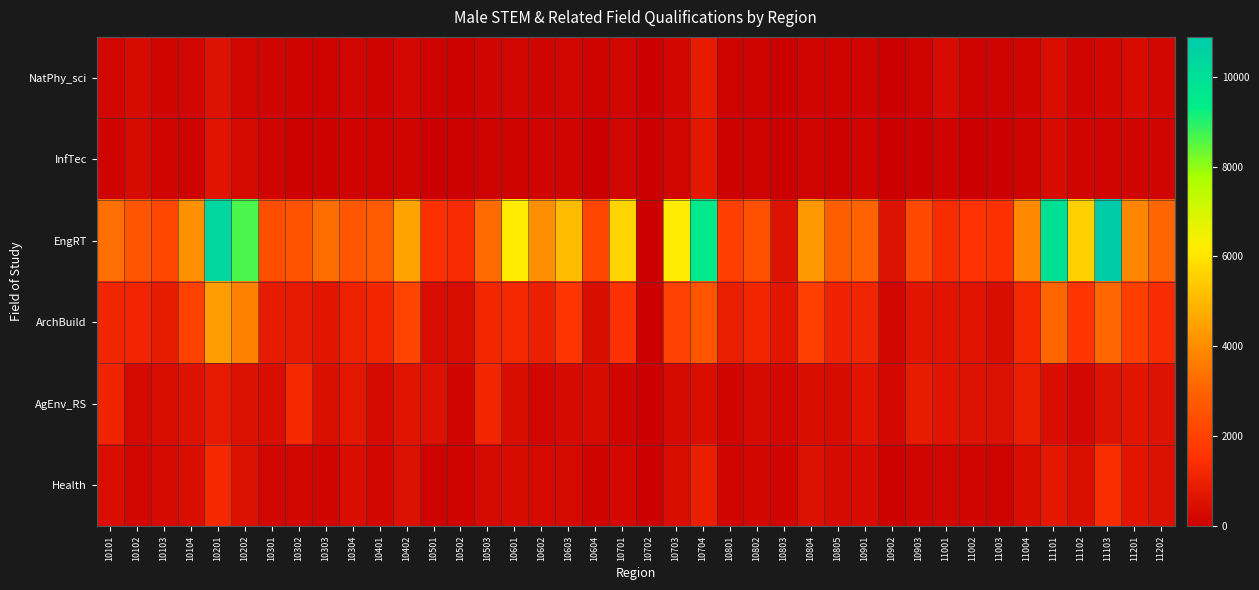

Reading left to right, list all the values displayed in this chart.

NatPhy_sci: 10101=226	10102=372	10103=190	10104=231	10201=572	10202=230	10301=154	10302=120	10303=102	10304=224	10401=124	10402=265	10501=86	10502=45	10503=157	10601=200	10602=148	10603=229	10604=64	10701=205	10702=0	10703=234	10704=854	10801=69	10802=104	10803=6	10804=164	10805=116	10901=151	10902=29	10903=74	11001=375	11002=79	11003=74	11004=190	11101=428	11102=170	11103=244	11201=348	11202=244
InfTec: 10101=125	10102=343	10103=147	10104=81	10201=620	10202=289	10301=133	10302=62	10303=56	10304=127	10401=64	10402=188	10501=17	10502=56	10503=102	10601=115	10602=157	10603=142	10604=22	10701=226	10702=0	10703=202	10704=758	10801=43	10802=82	10803=36	10804=129	10805=59	10901=181	10902=11	10903=36	11001=109	11002=36	11003=34	11004=124	11101=345	11102=171	11103=132	11201=145	11202=132
EngRT: 10101=3313	10102=2594	10103=2190	10104=4122	10201=10334	10202=8650	10301=2423	10302=2566	10303=3257	10304=2676	10401=2746	10402=4511	10501=1513	10502=1346	10503=3244	10601=6169	10602=4070	10603=5063	10604=2126	10701=5648	10702=0	10703=6170	10704=9481	10801=1921	10802=2459	10803=563	10804=4246	10805=2873	10901=3060	10902=563	10903=2211	11001=1321	11002=1534	11003=1516	11004=3900	11101=9963	11102=5537	11103=10883	11201=3861	11202=3103
ArchBuild: 10101=1157	10102=1114	10103=841	10104=1956	10201=4406	10202=3742	10301=868	10302=823	10303=693	10304=1028	10401=1158	10402=2069	10501=391	10502=395	10503=1180	10601=1204	10602=1008	10603=1637	10604=442	10701=1487	10702=0	10703=1986	10704=2620	10801=902	10802=1140	10803=685	10804=1945	10805=1058	10901=1121	10902=206	10903=685	11001=621	11002=599	11003=418	11004=1288	11101=3105	11102=1647	11103=3161	11201=1908	11202=1346
AgEnv_RS: 10101=1101	10102=308	10103=393	10104=563	10201=811	10202=536	10301=406	10302=1276	10303=483	10304=726	10401=329	10402=597	10501=521	10502=159	10503=1144	10601=400	10602=211	10603=331	10604=358	10701=189	10702=0	10703=294	10704=427	10801=187	10802=333	10803=268	10804=443	10805=370	10901=623	10902=268	10903=832	11001=652	11002=566	11003=511	11004=911	11101=425	11102=264	11103=562	11201=662	11202=553
Health: 10101=404	10102=216	10103=338	10104=411	10201=1285	10202=535	10301=221	10302=203	10303=175	10304=429	10401=251	10402=507	10501=85	10502=117	10503=298	10601=364	10602=280	10603=314	10604=113	10701=256	10702=0	10703=394	10704=938	10801=168	10802=247	10803=166	10804=500	10805=335	10901=353	10902=44	10903=166	11001=201	11002=166	11003=85	11004=409	11101=758	11102=472	11103=1382	11201=684	11202=538